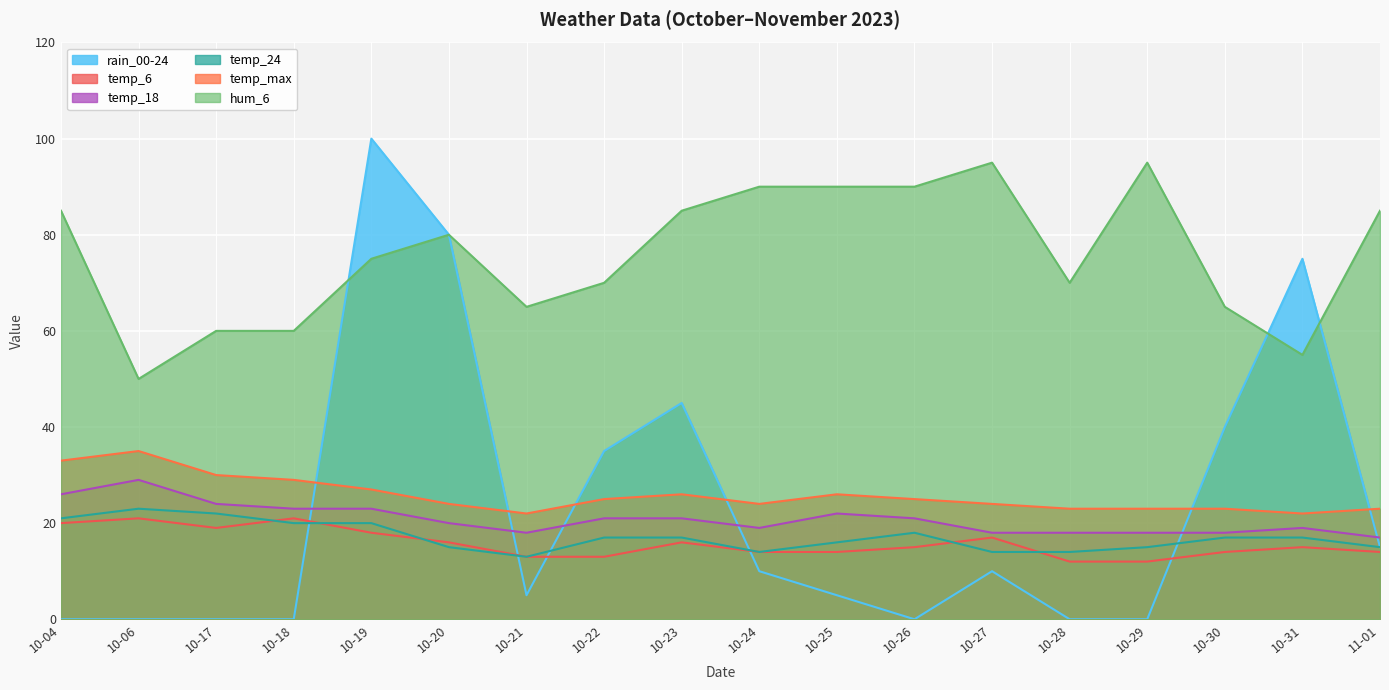

Reading left to right, what are all the values shown in this chart?

rain_00-24: 0	0	0	0	100	80	5	35	45	10	5	0	10	0	0	40	75	15
temp_6: 20	21	19	21	18	16	13	13	16	14	14	15	17	12	12	14	15	14
temp_18: 26	29	24	23	23	20	18	21	21	19	22	21	18	18	18	18	19	17
temp_24: 21	23	22	20	20	15	13	17	17	14	16	18	14	14	15	17	17	15
temp_max: 33	35	30	29	27	24	22	25	26	24	26	25	24	23	23	23	22	23
hum_6: 85	50	60	60	75	80	65	70	85	90	90	90	95	70	95	65	55	85